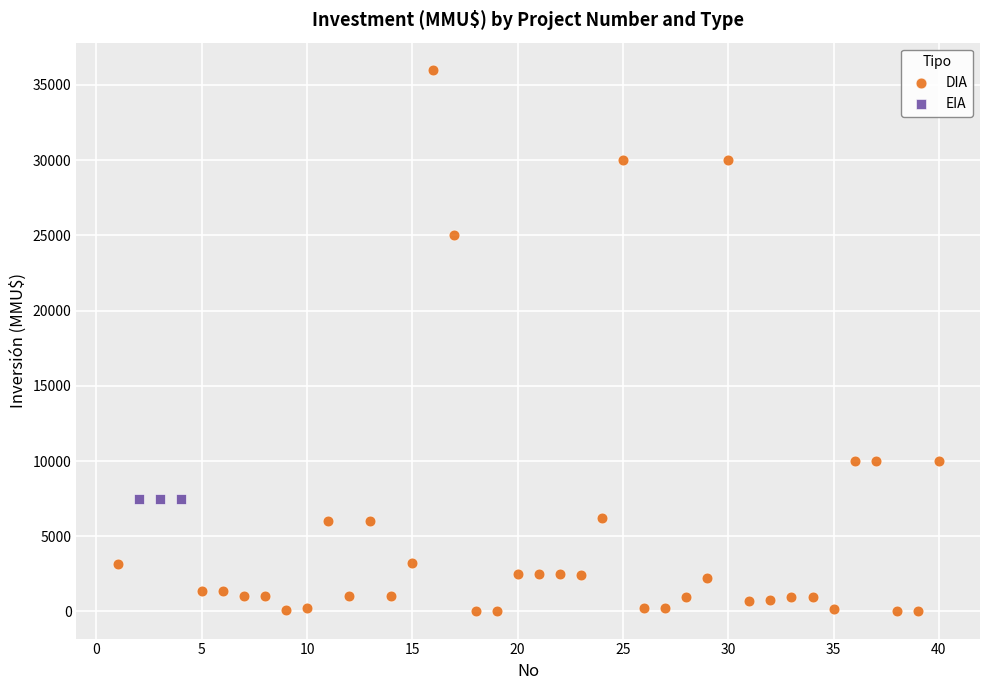

Which series contains the highest Y value?

DIA